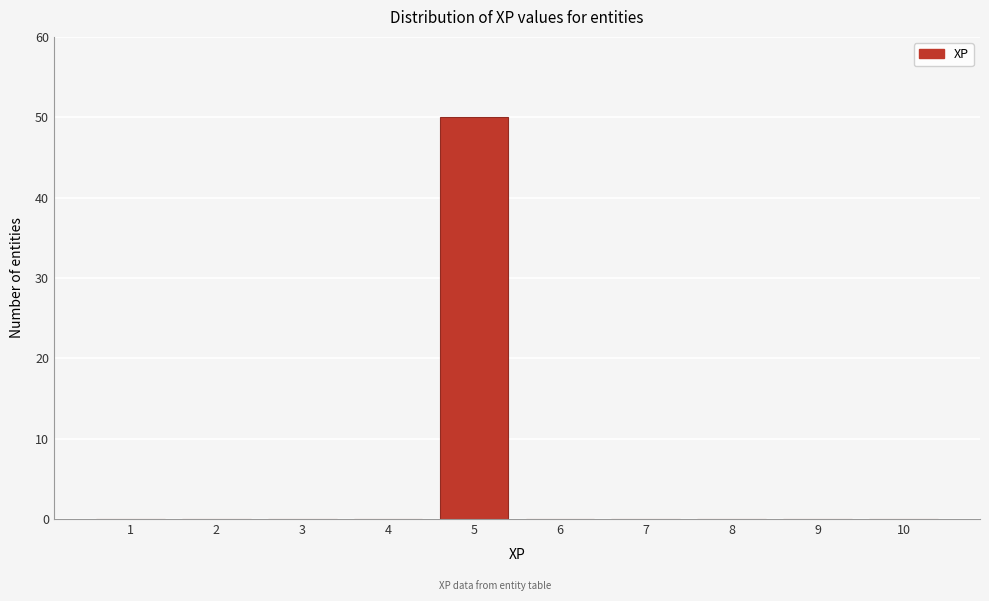

Reading right to left, what are all the values shown in this chart?

10=0	9=0	8=0	7=0	6=0	5=50	4=0	3=0	2=0	1=0